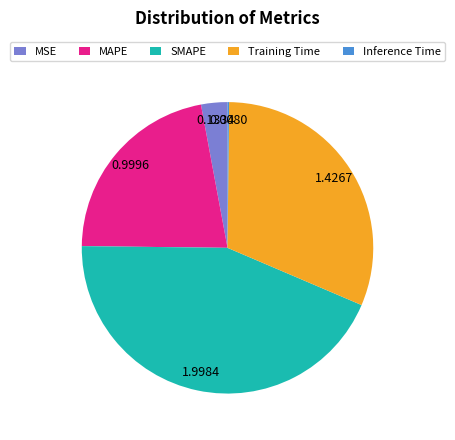

Is the sum of Training Time and MSE greater than half?

No